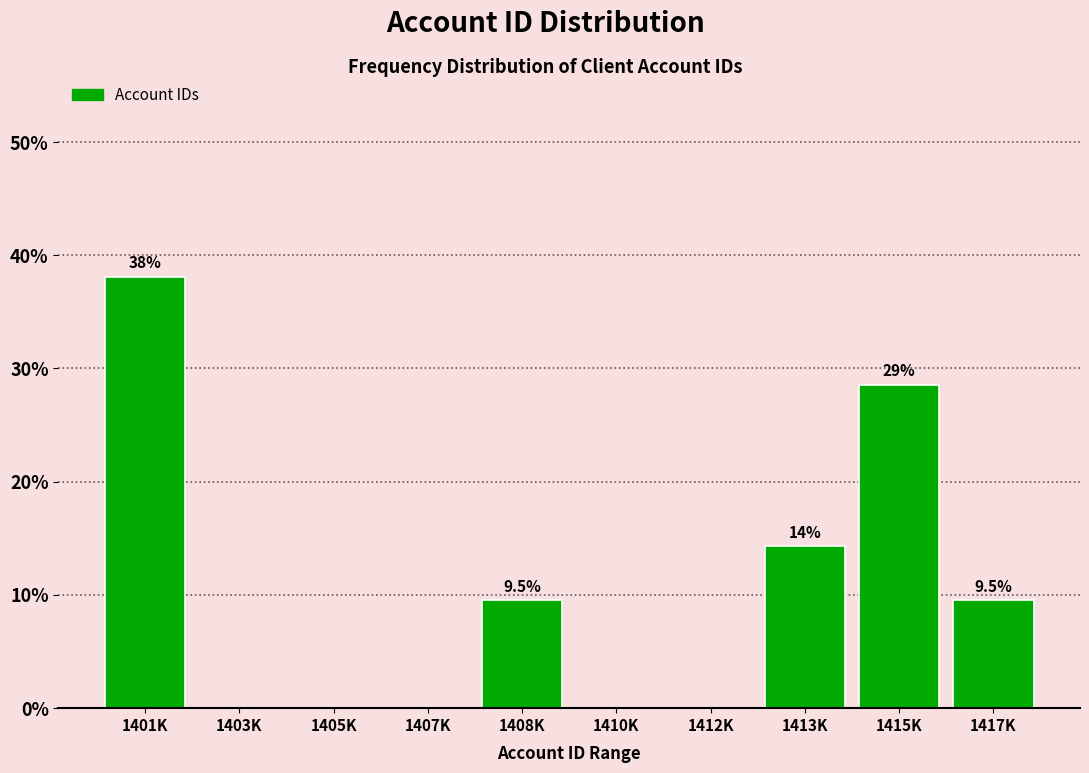

Reading left to right, what are all the values shown in this chart?

1401K=38.1	1403K=0.0	1405K=0.0	1407K=0.0	1408K=9.5	1410K=0.0	1412K=0.0	1413K=14.3	1415K=28.6	1417K=9.5